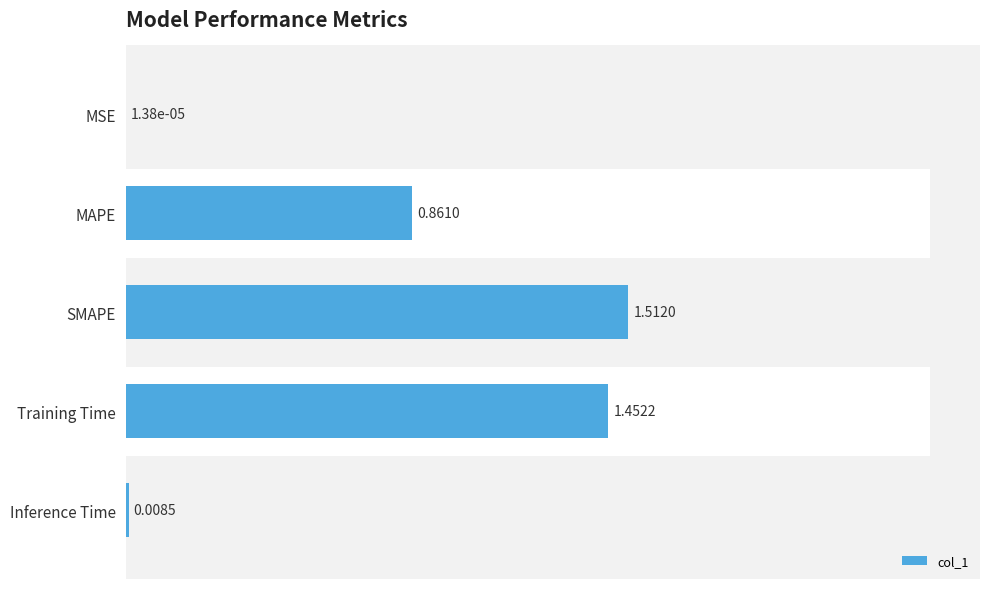

The chart shows a value of 0.0 at Inference Time. True or false?

True